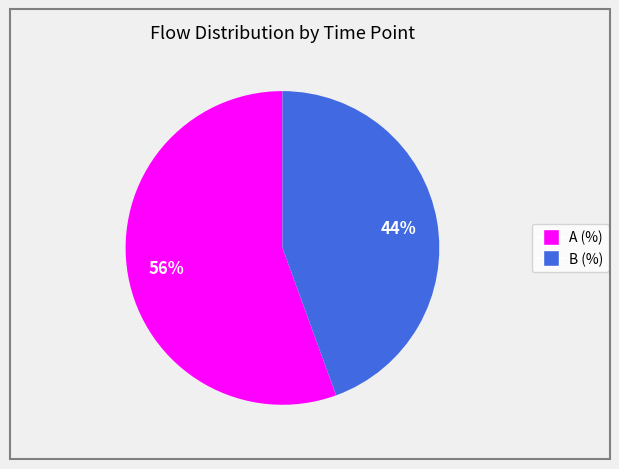

To the nearest percent, what is the average slice percentage?

50%